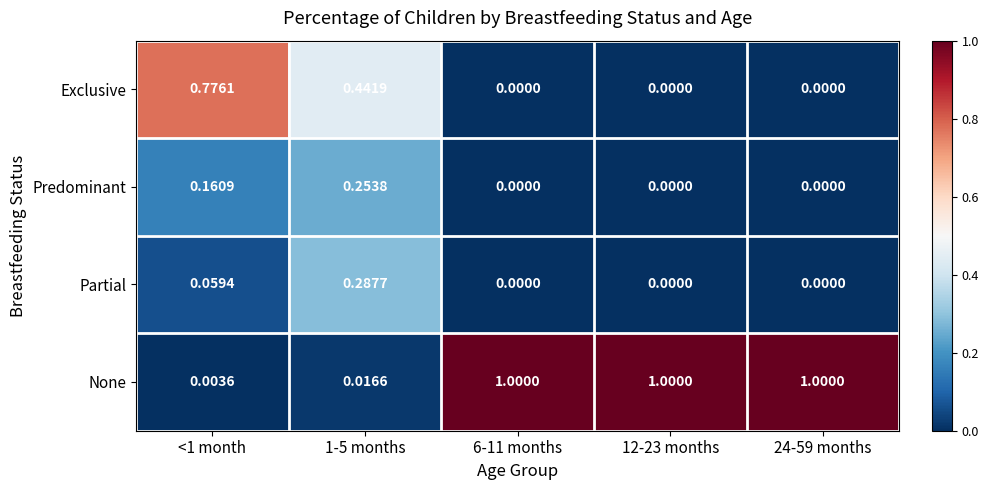

How many series are shown in this chart?

4